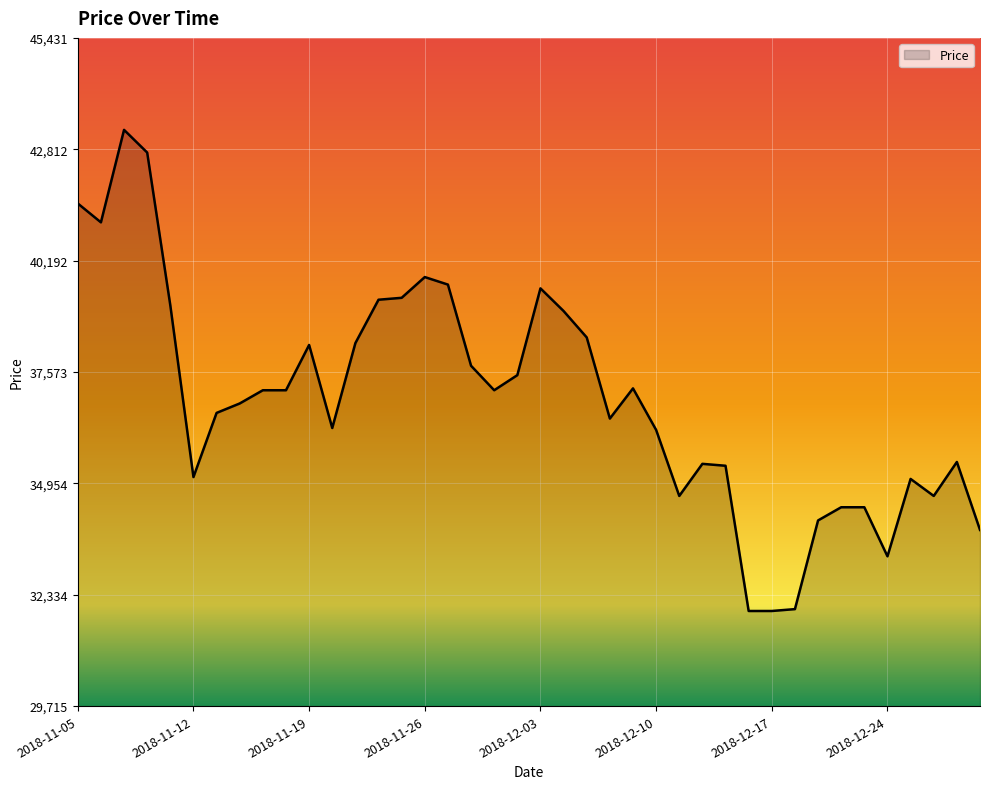

What is the difference between the maximum and minimum values?

11316